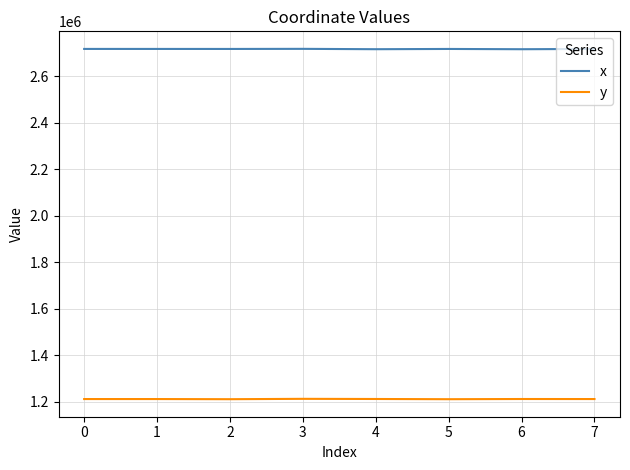

Count the number of data series in this chart.

2